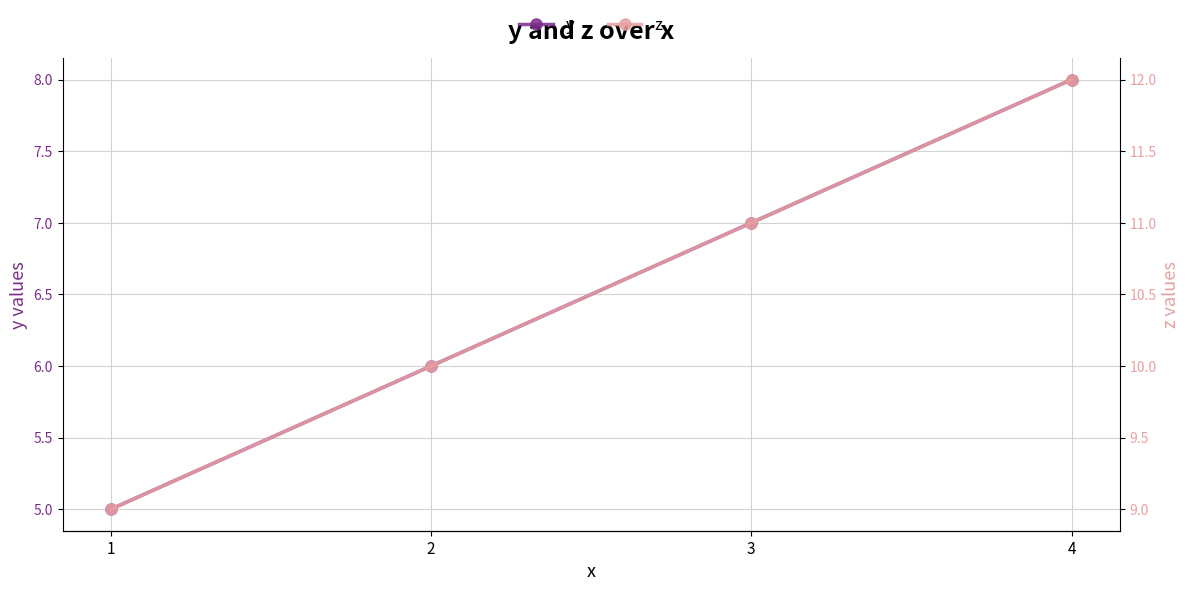

What is the difference between the highest and lowest values at 2?

4